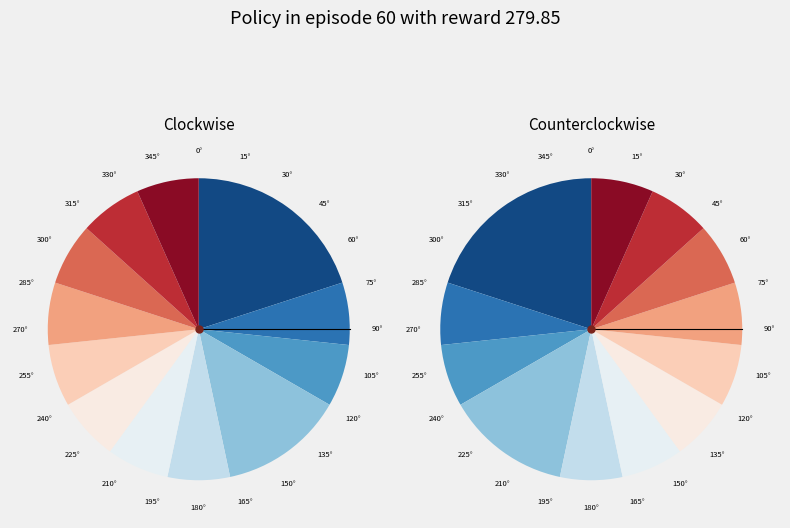

To the nearest percent, what is the average slice percentage?

8%